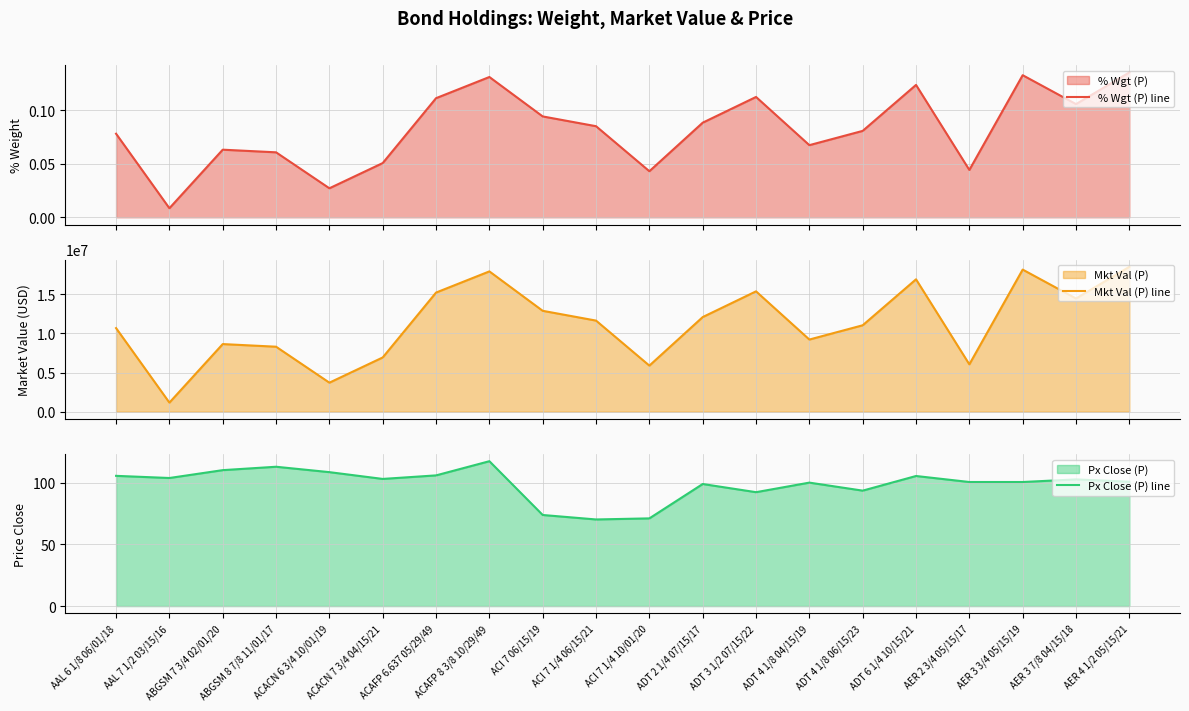

What is the value of the Px Close (P) line point at the 14th from the left?

100.1